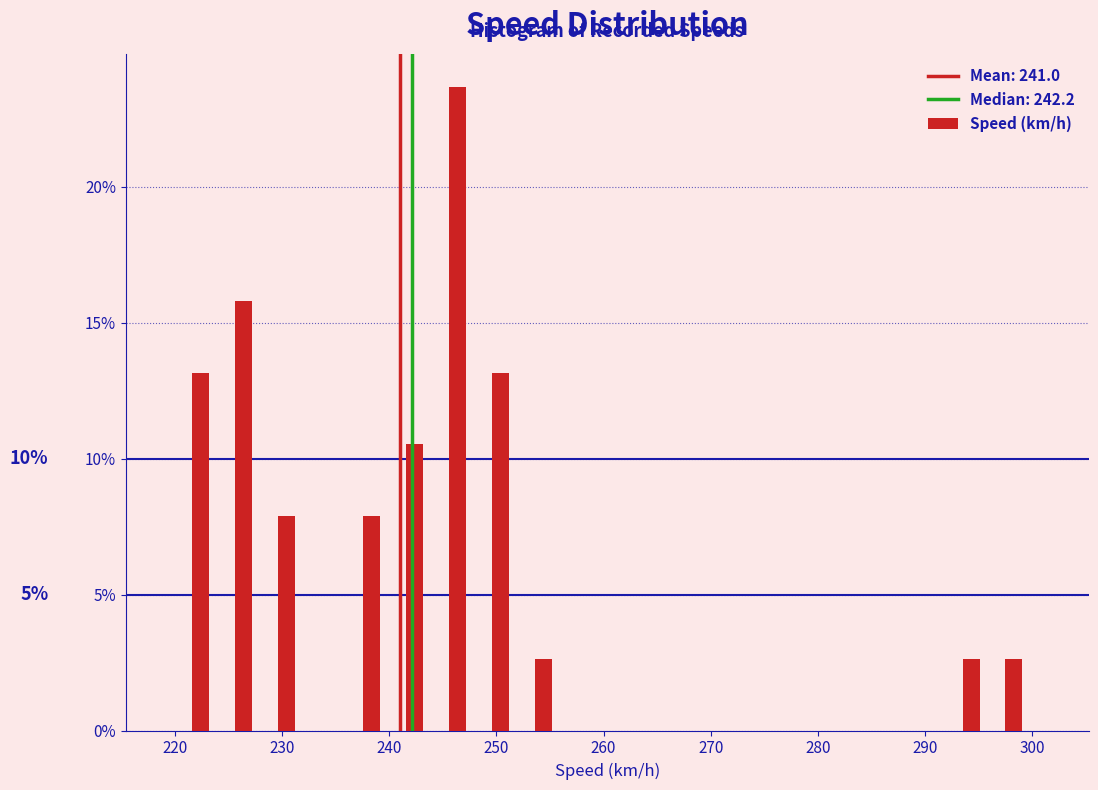

Around what value on the x-axis is the tallest bar? Give the approximate position of its centre, as read against the axis.

246